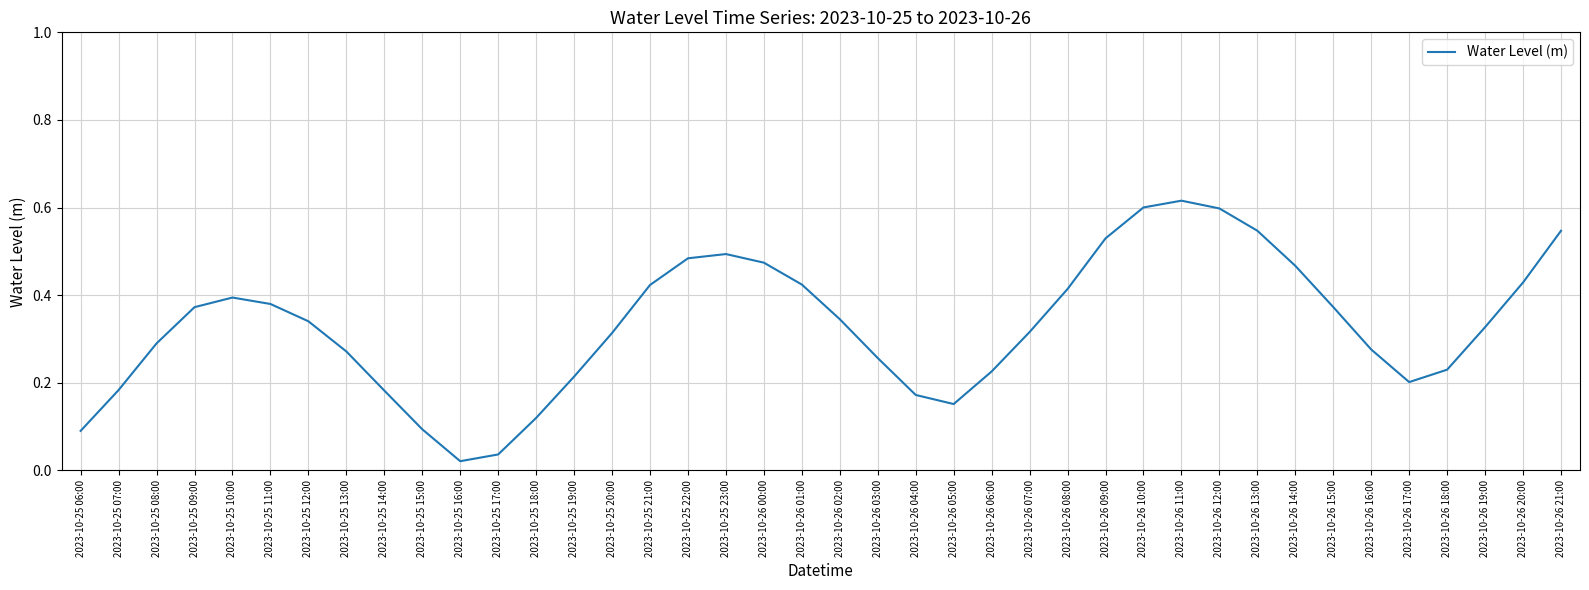

What is the change in value from 2023-10-26 11:00 to 2023-10-26 18:00?

-0.4